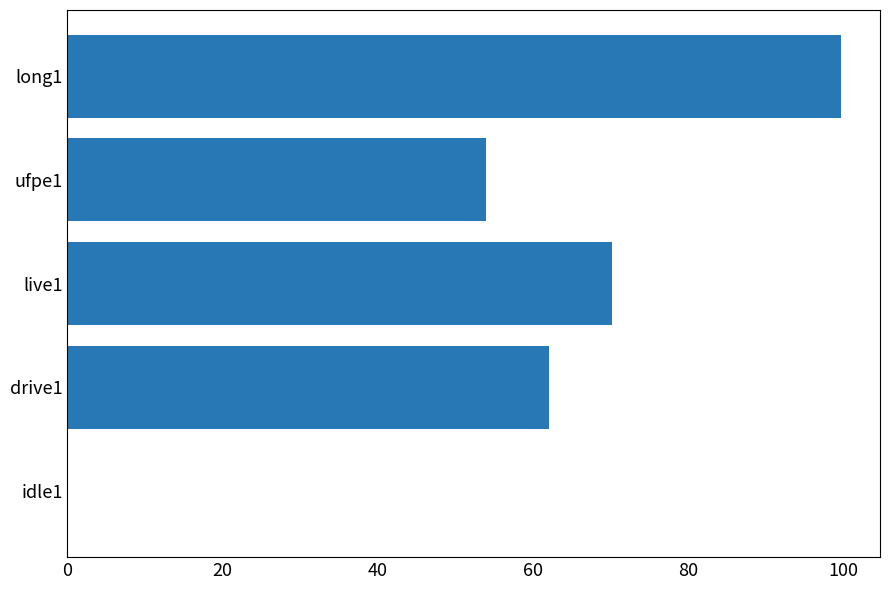

Reading bottom to top, transcribe all the data shown in this chart.

idle1=0.0	drive1=62.1	live1=70.2	ufpe1=54.0	long1=99.8